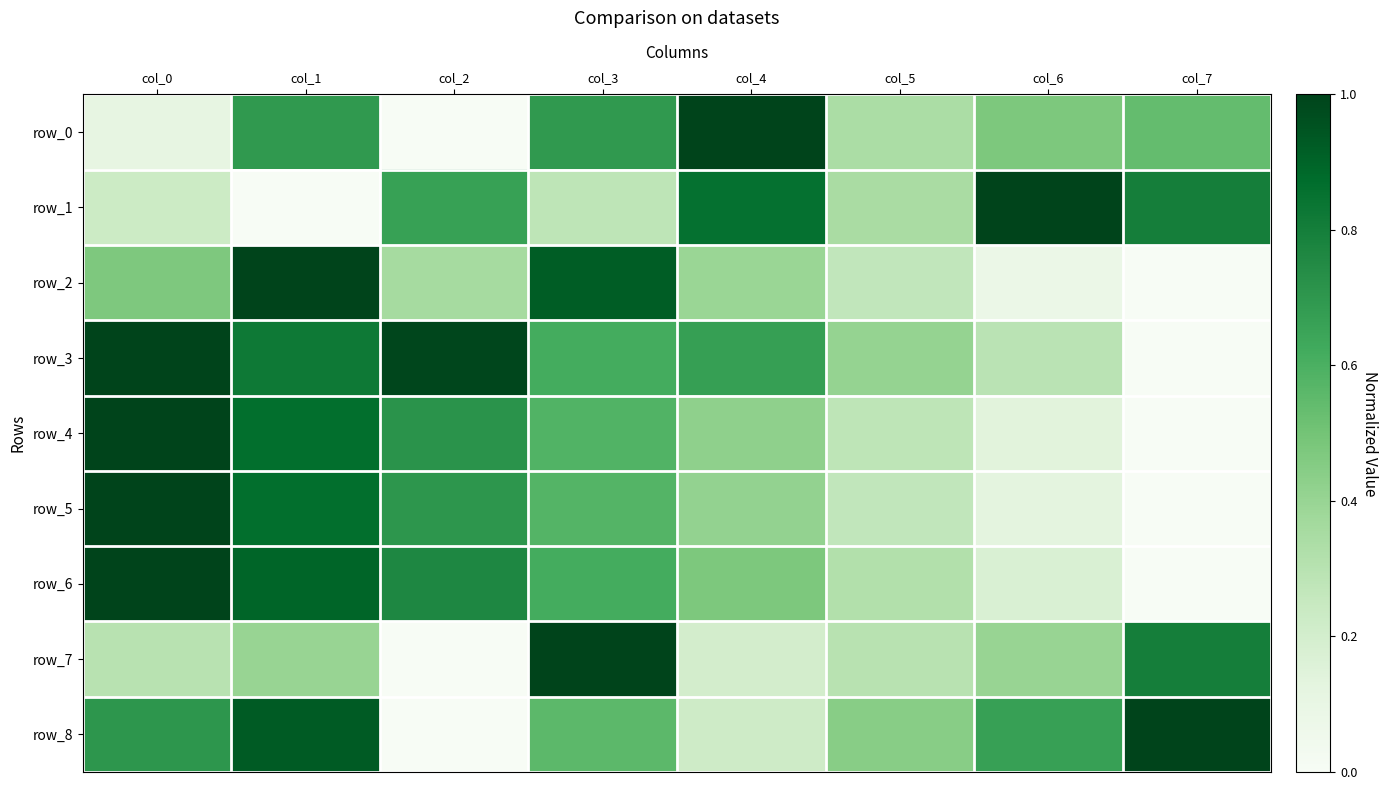

Rank the series at col_0 from lowest to highest value.

row_0, row_1, row_7, row_2, row_8, row_3, row_4, row_5, row_6